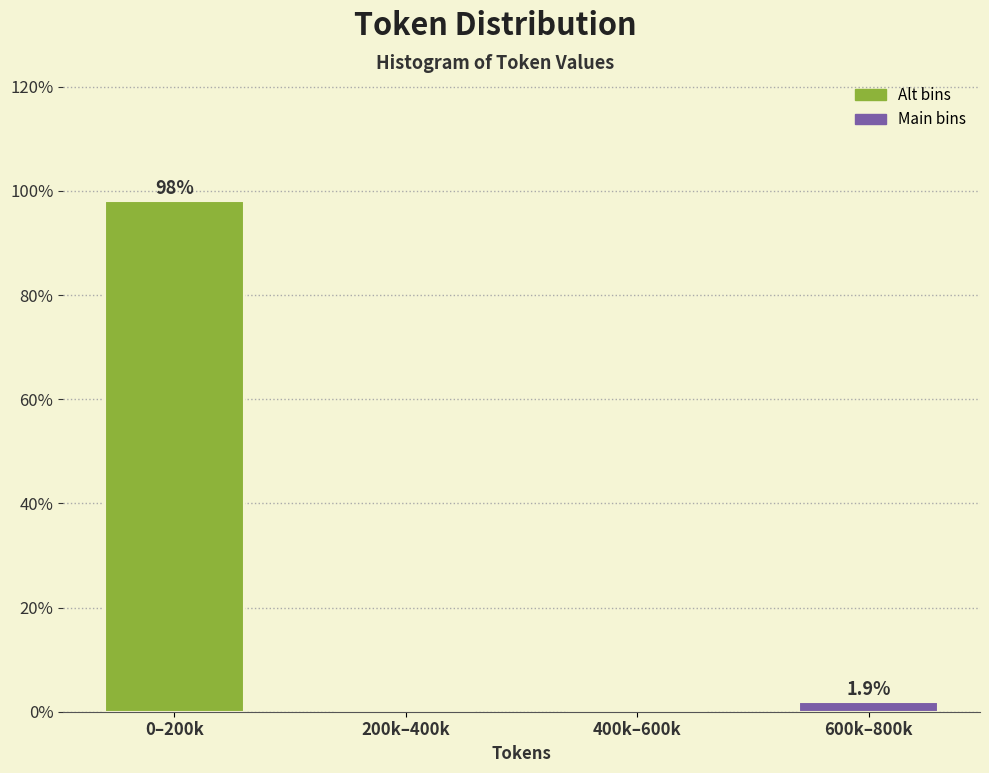

Reading left to right, extract all data points from this chart.

0–200k=98.1	200k–400k=0.0	400k–600k=0.0	600k–800k=1.9